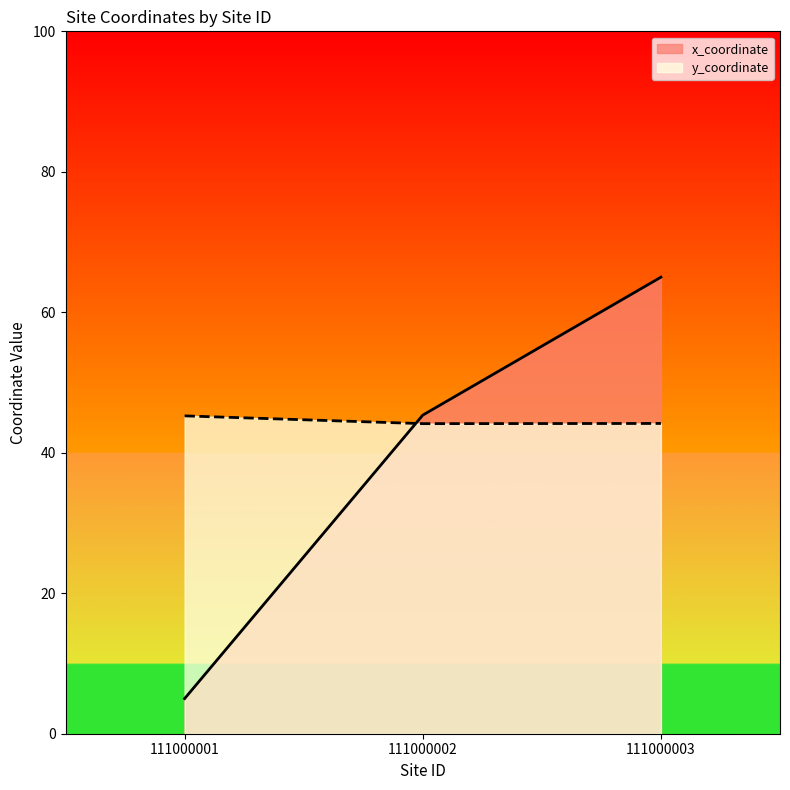

What is the sum of all y_coordinate values?

133.6